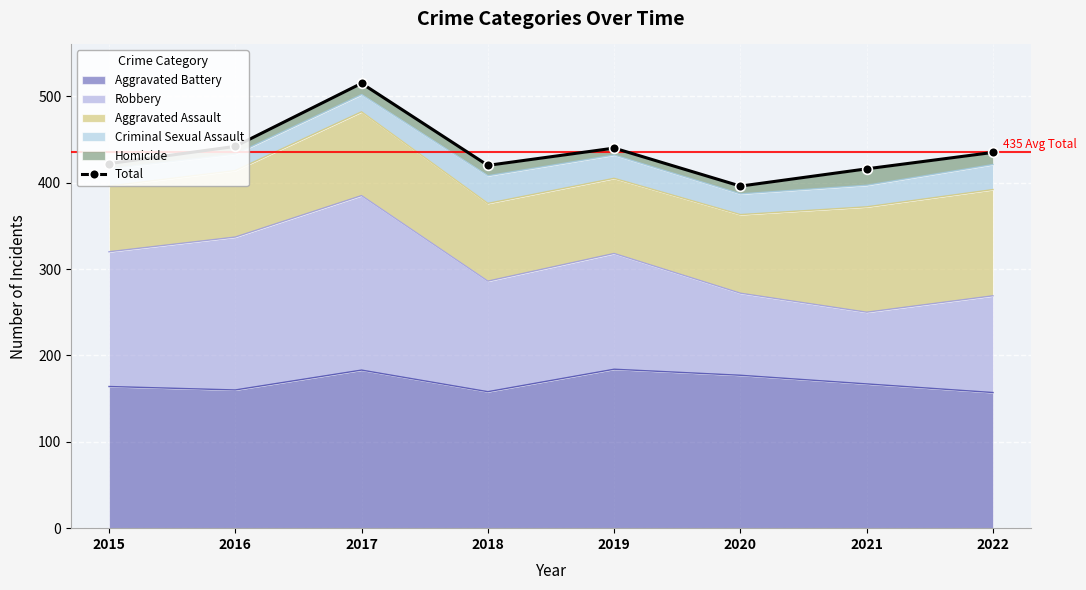

What is the value of the 2nd point from the left?

442